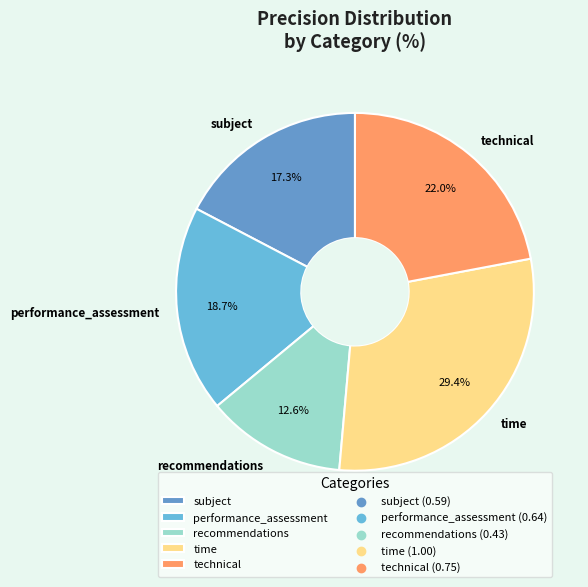

What portion of the pie excludes time?

70.6%